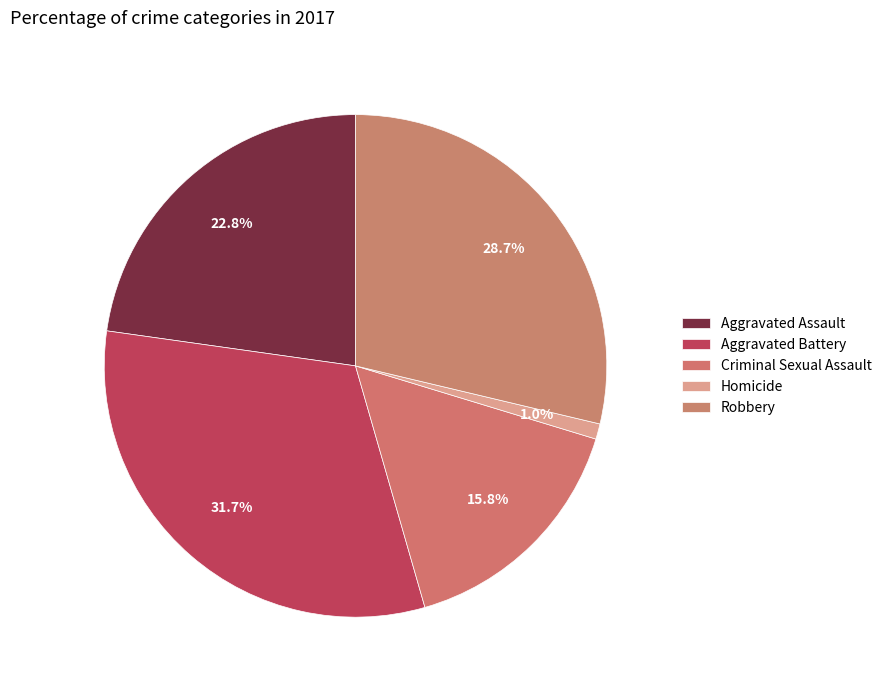

What is the ratio of the value at Robbery to the value at Homicide?

29.0